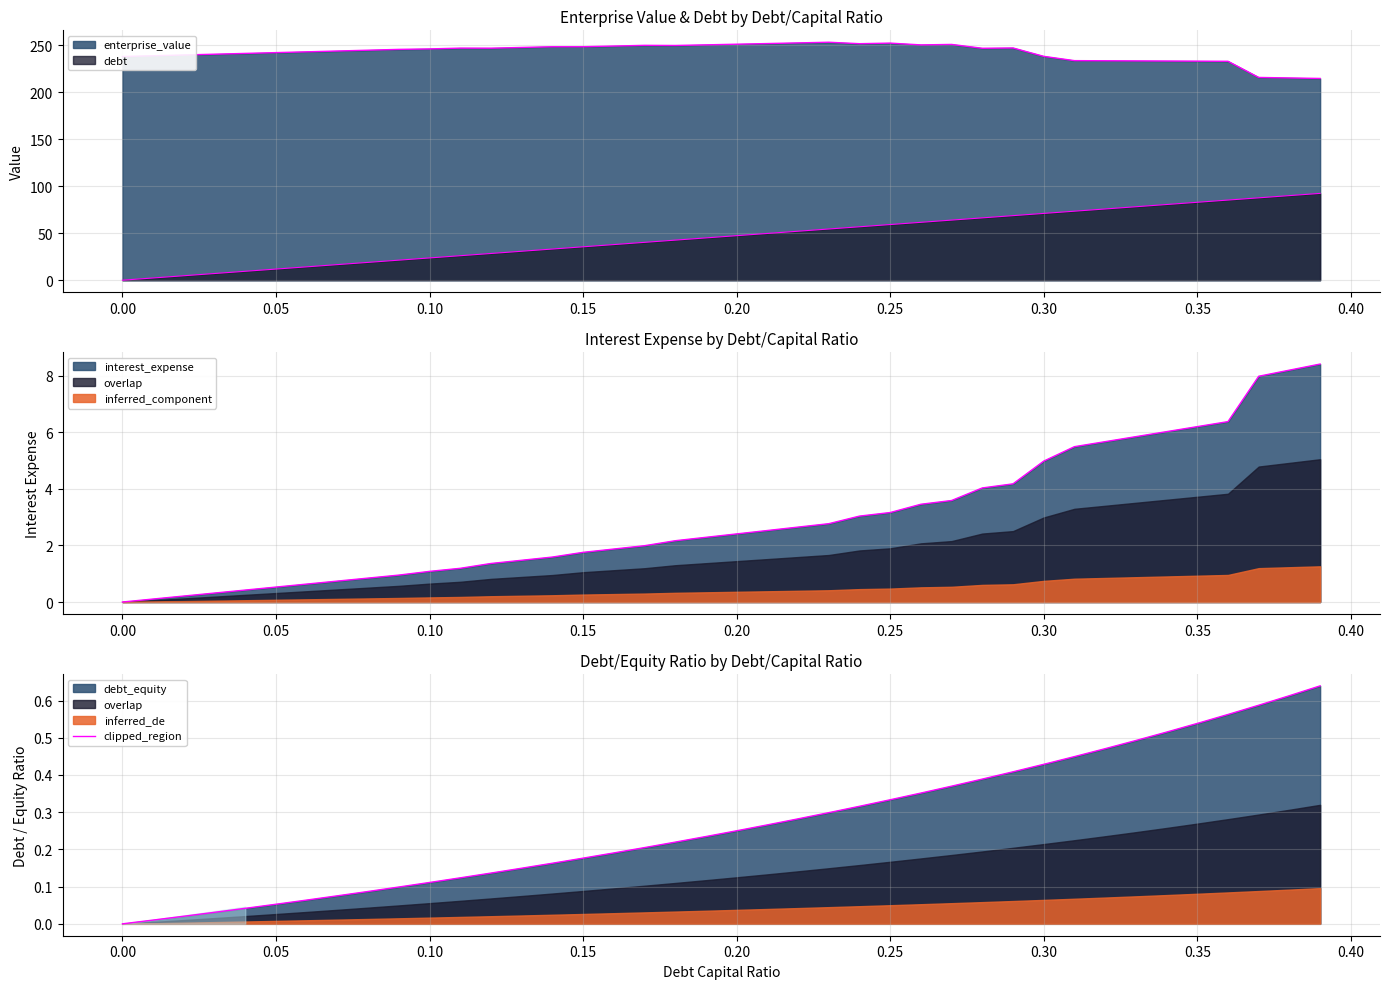

Does the chart have visible grid lines?

Yes